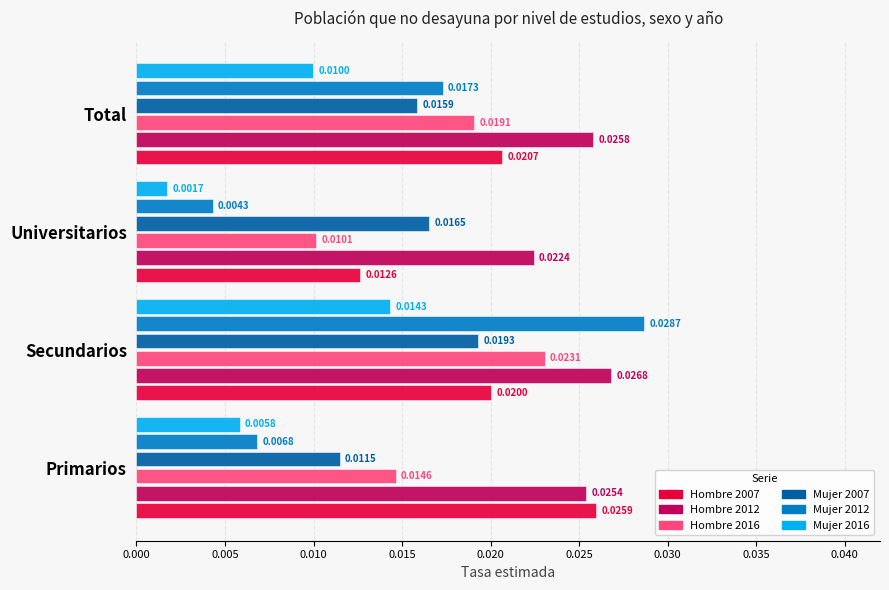

At how many categories does at least one series exceed 0?

4